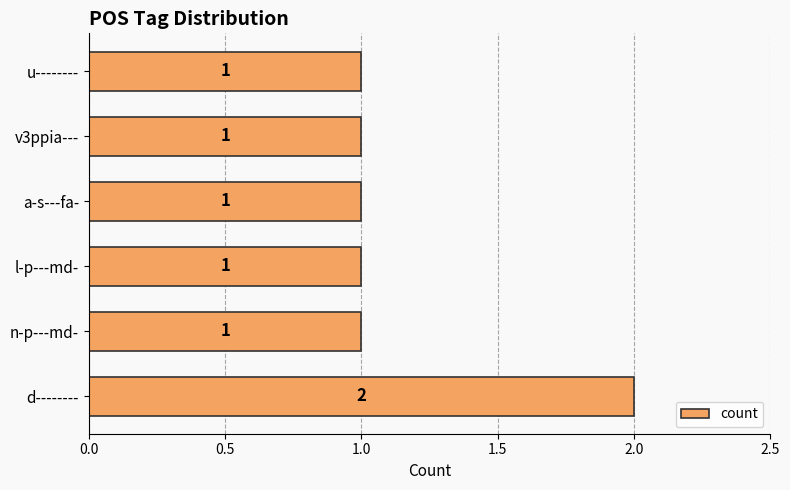

Between u-------- and d--------, which is larger?

d--------